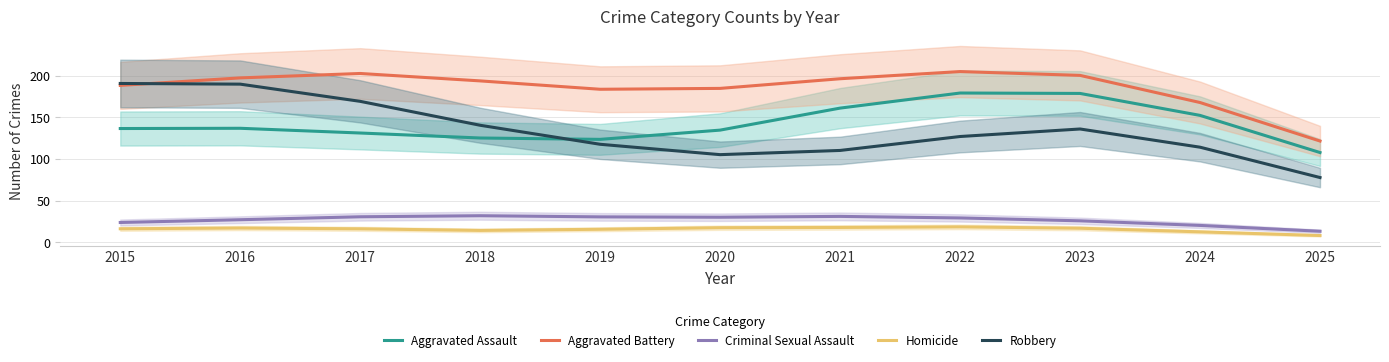

True or false: Criminal Sexual Assault and Homicide cross at least once.

False